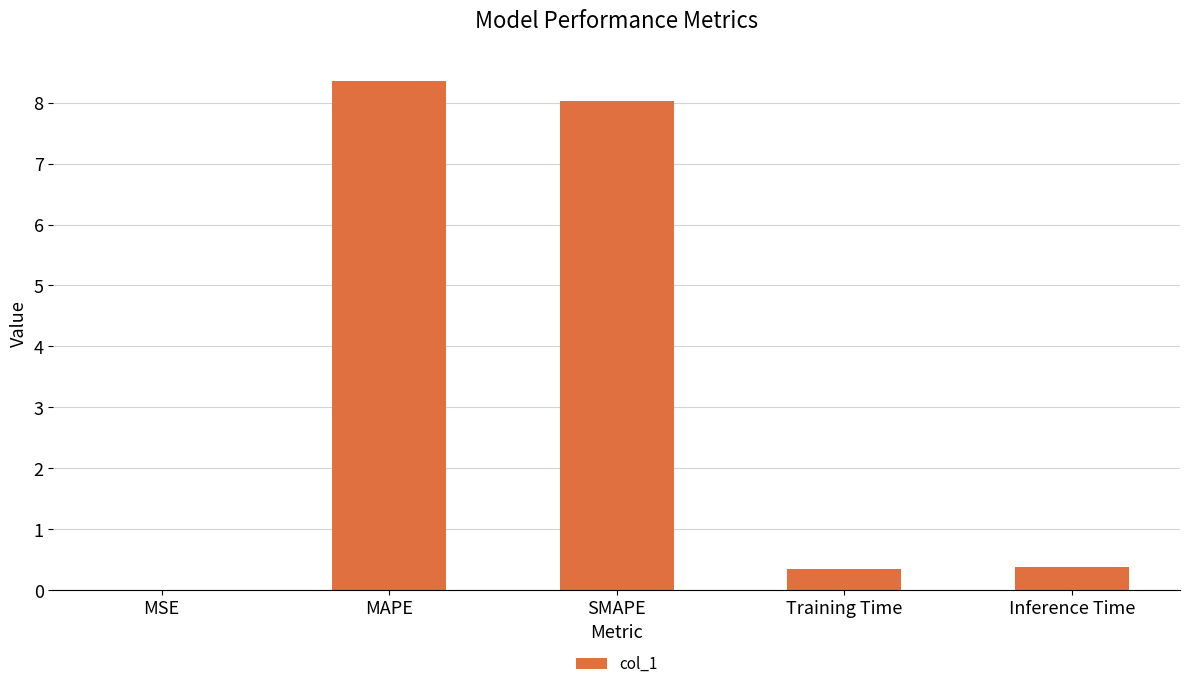

What is the maximum value shown in the chart?

8.4